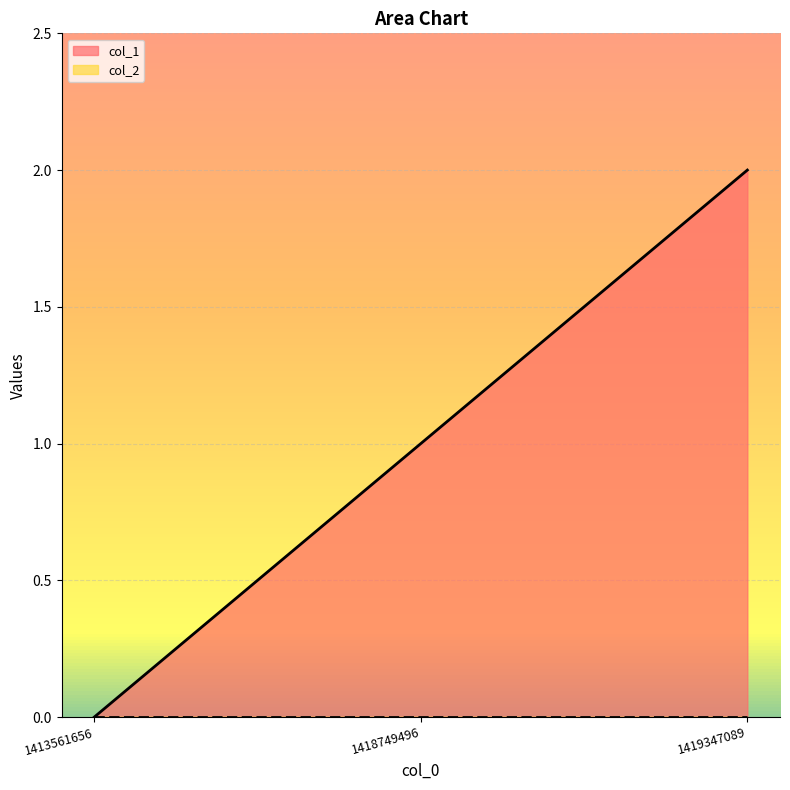

How many positive values are there?

2